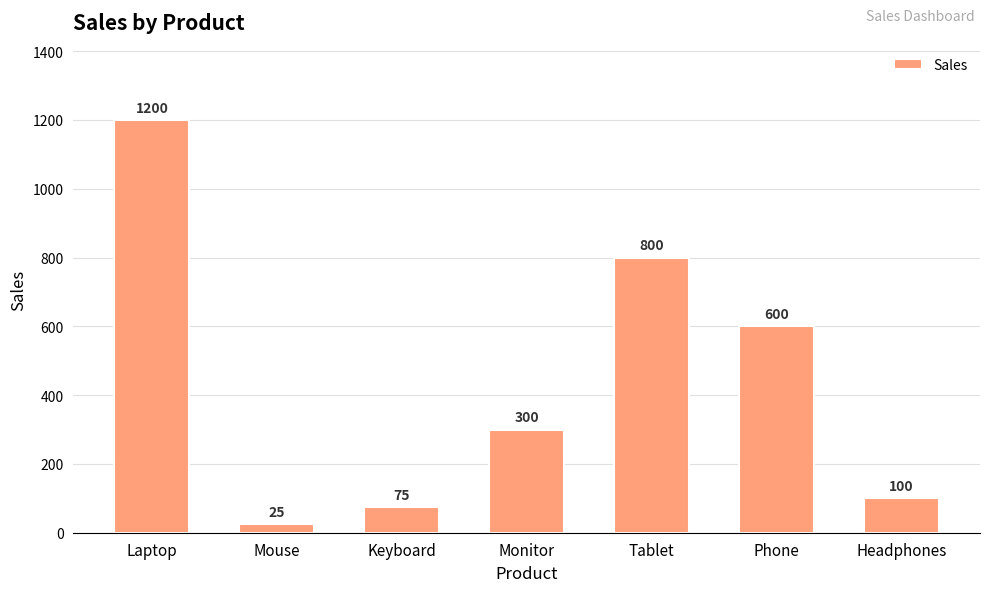

What is the label of the 7th bar from the right?

Laptop